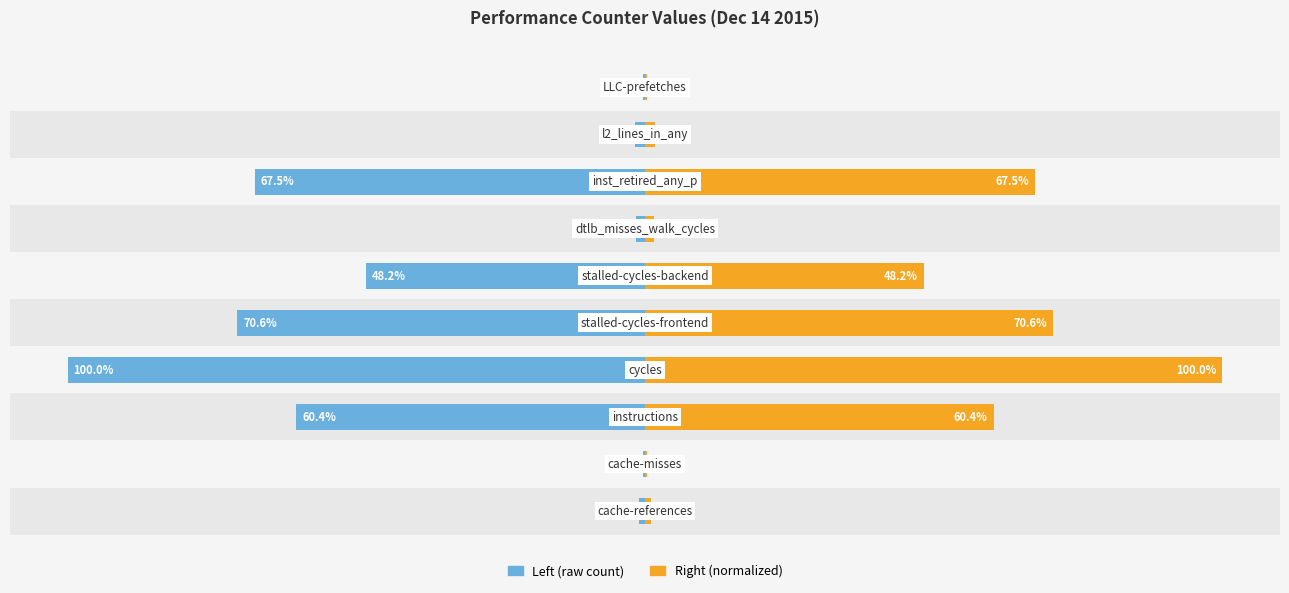

Reading left to right, what are all the values shown in this chart?

Left (raw count): -1.0	-0.3	-60.4	-100.0	-70.6	-48.2	-1.6	-67.5	-1.7	-0.3
Right (normalized): 1.0	0.3	60.4	100.0	70.6	48.2	1.6	67.5	1.7	0.3